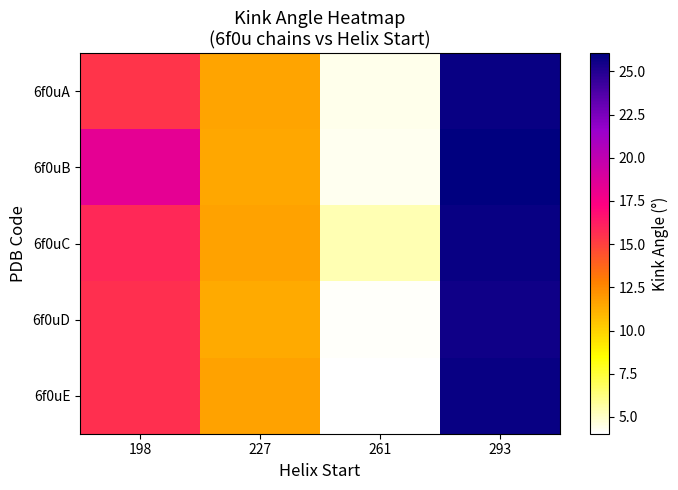

How many series are shown in this chart?

5